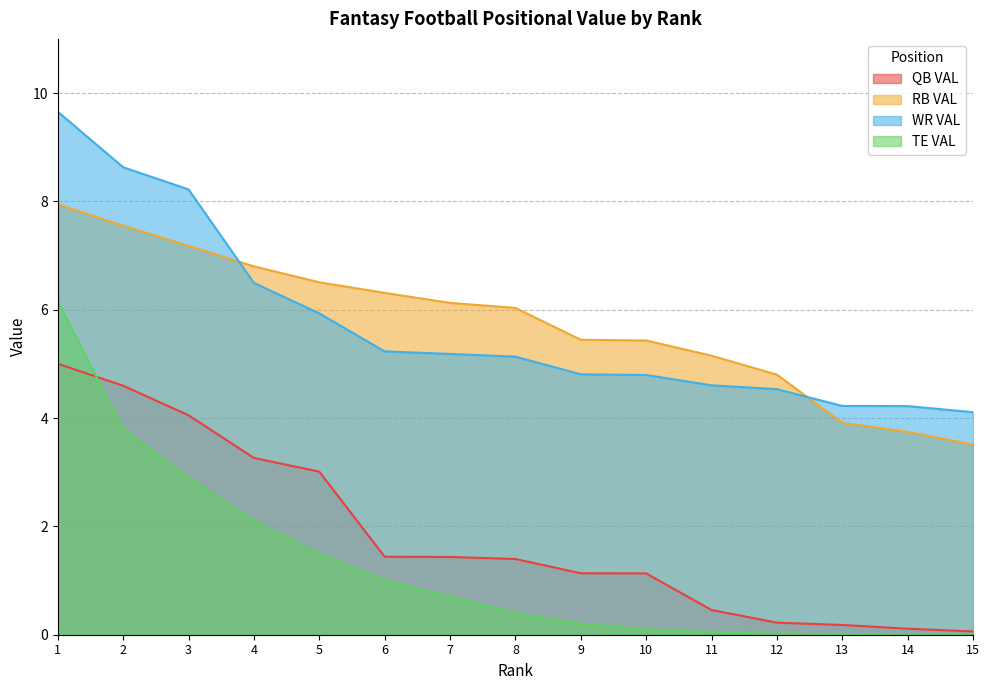

What is the greatest value displayed?

9.7